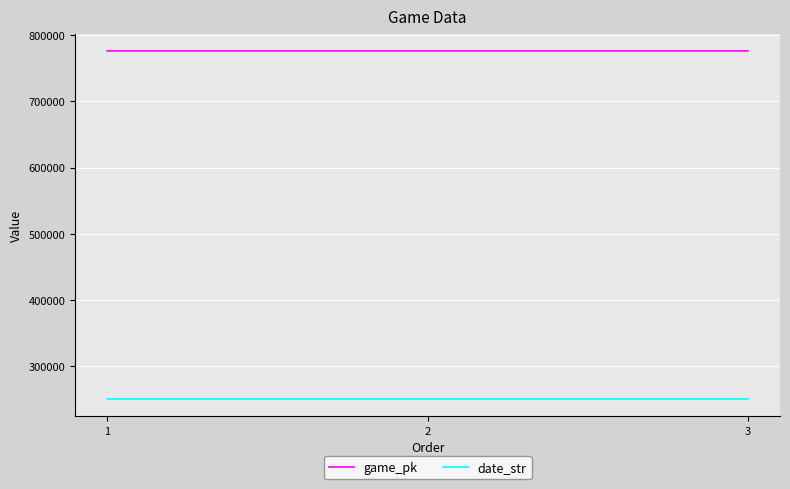

Rank the series by their average value, from lowest to highest.

date_str, game_pk